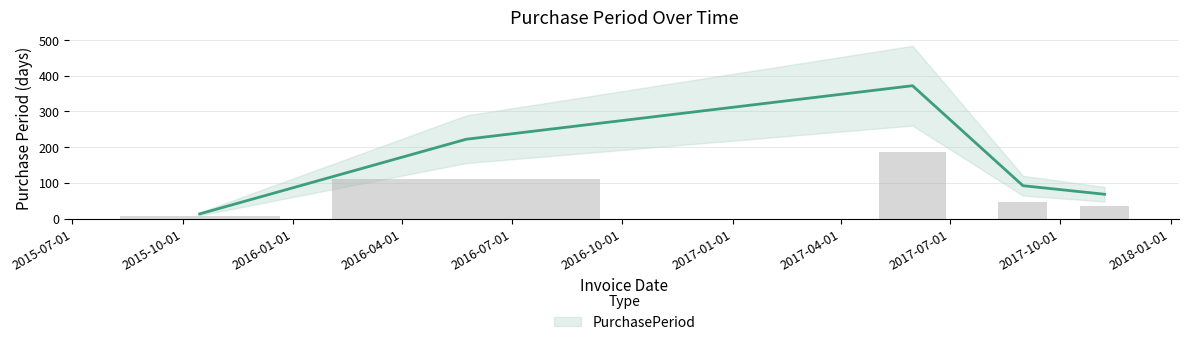

What is the label of the 1st bar from the right?

2017-11-07